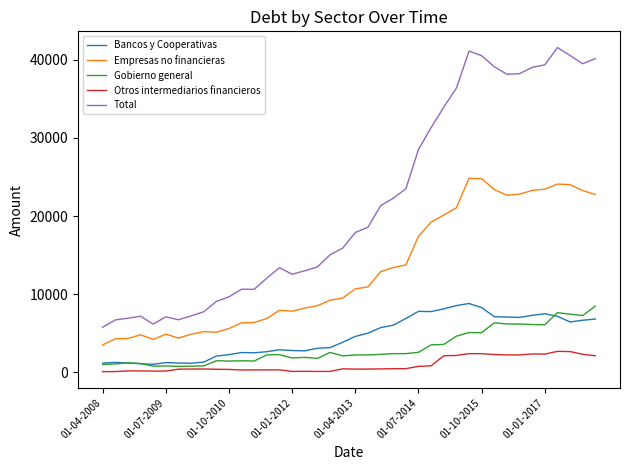

Which series has the widest spread of values?

Total